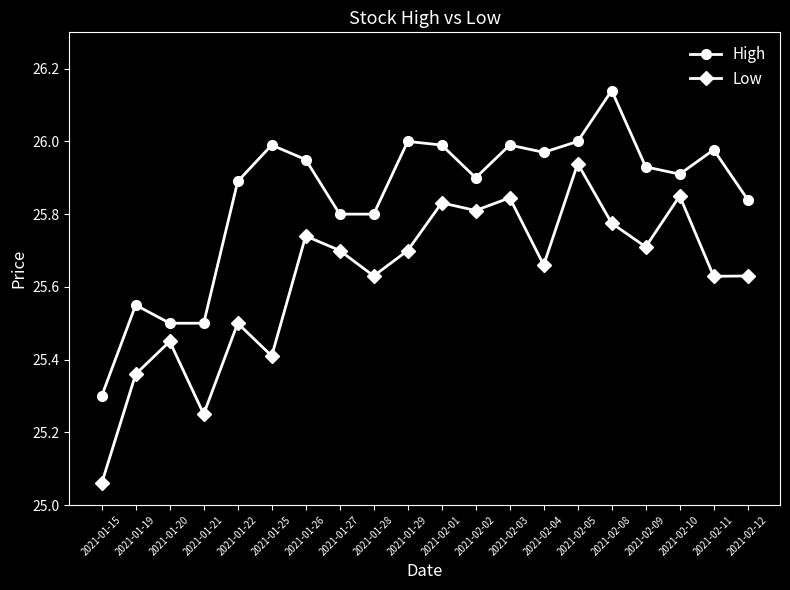

What position from the right is 2021-01-29?

11